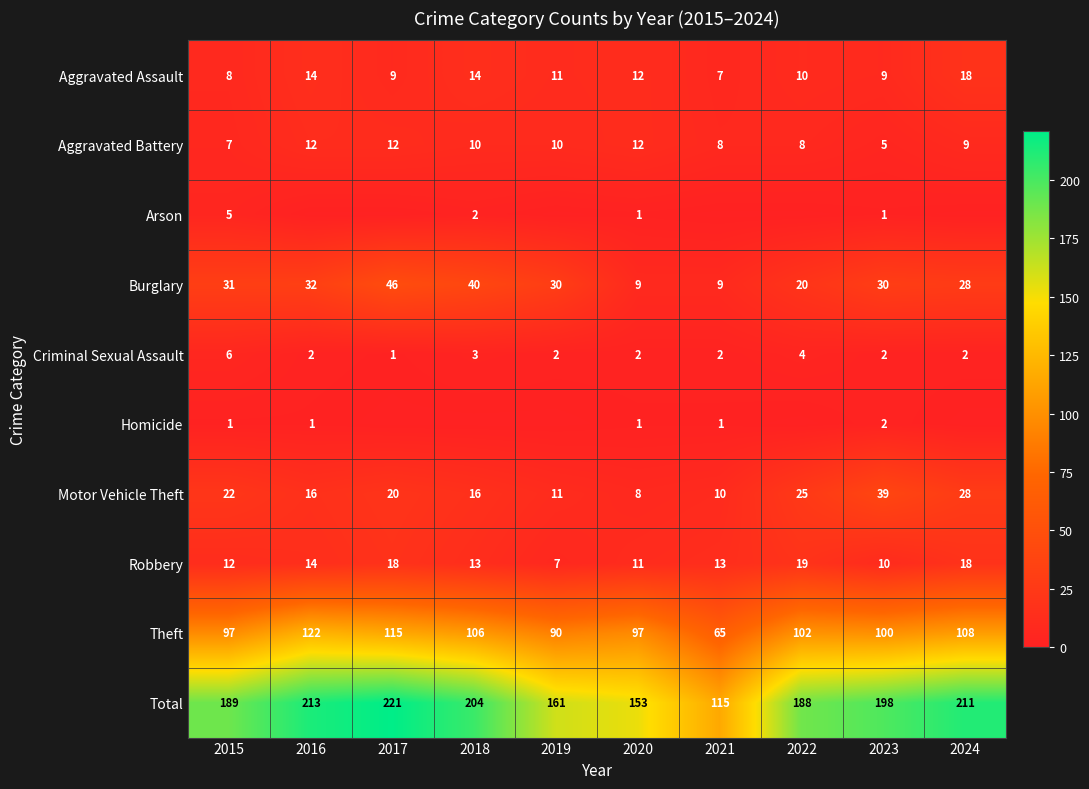

What is the difference between the maximum and second lowest values in the Motor Vehicle Theft series?

29